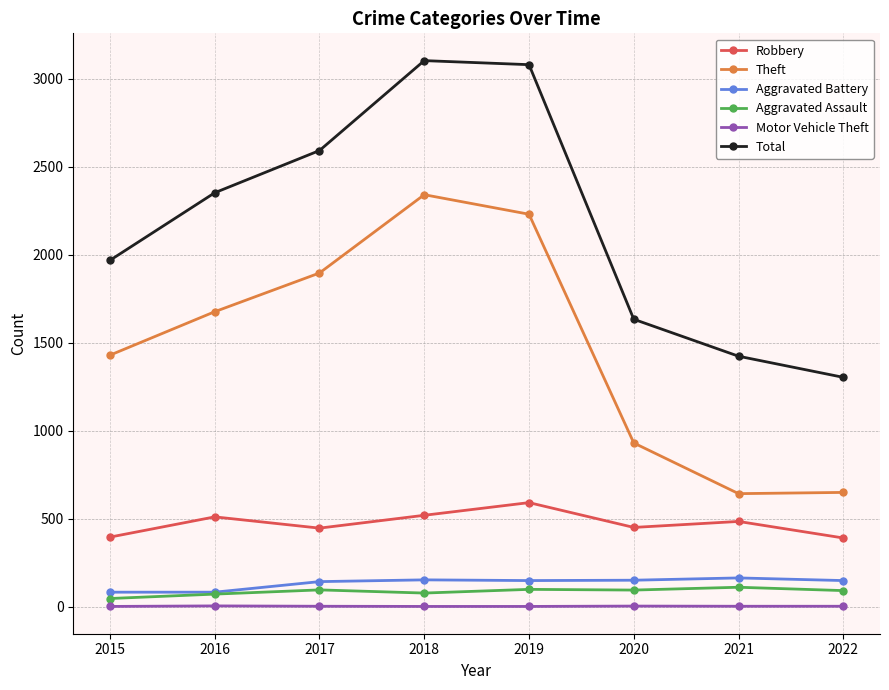

Which series has the widest spread of values?

Total